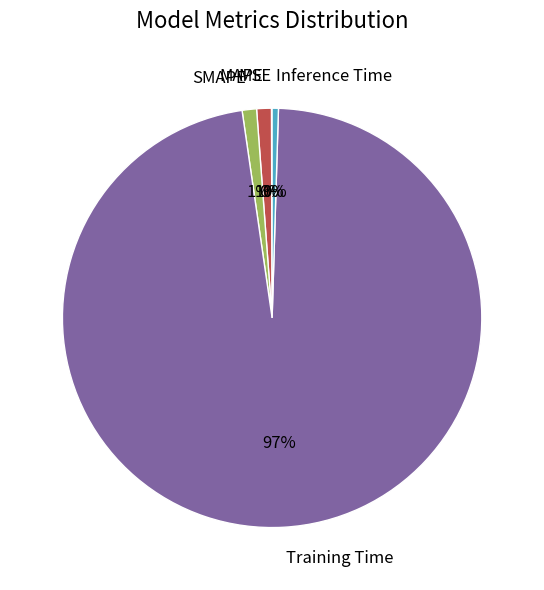

What is the largest slice in the pie chart?

Training Time